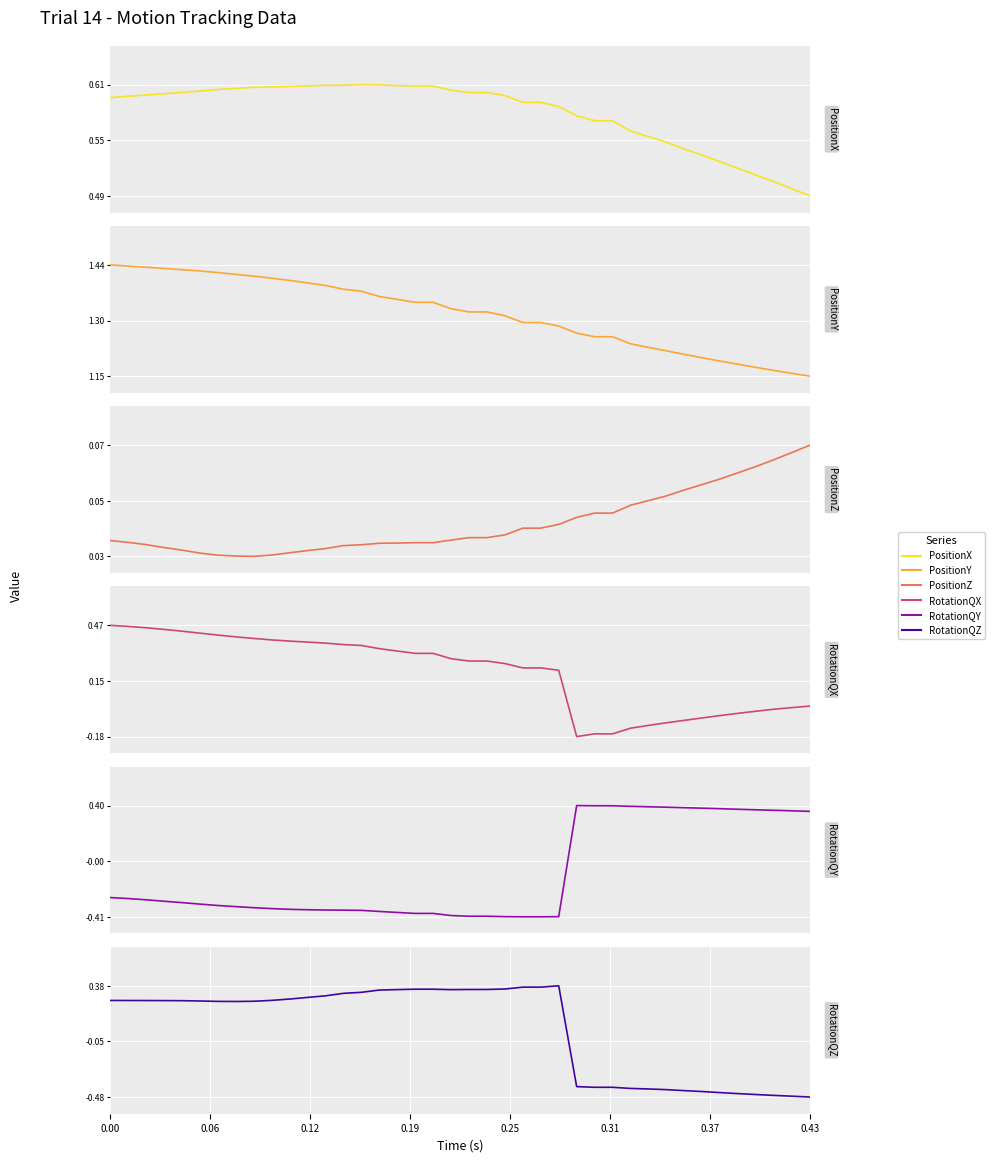

How many series are shown in this chart?

6